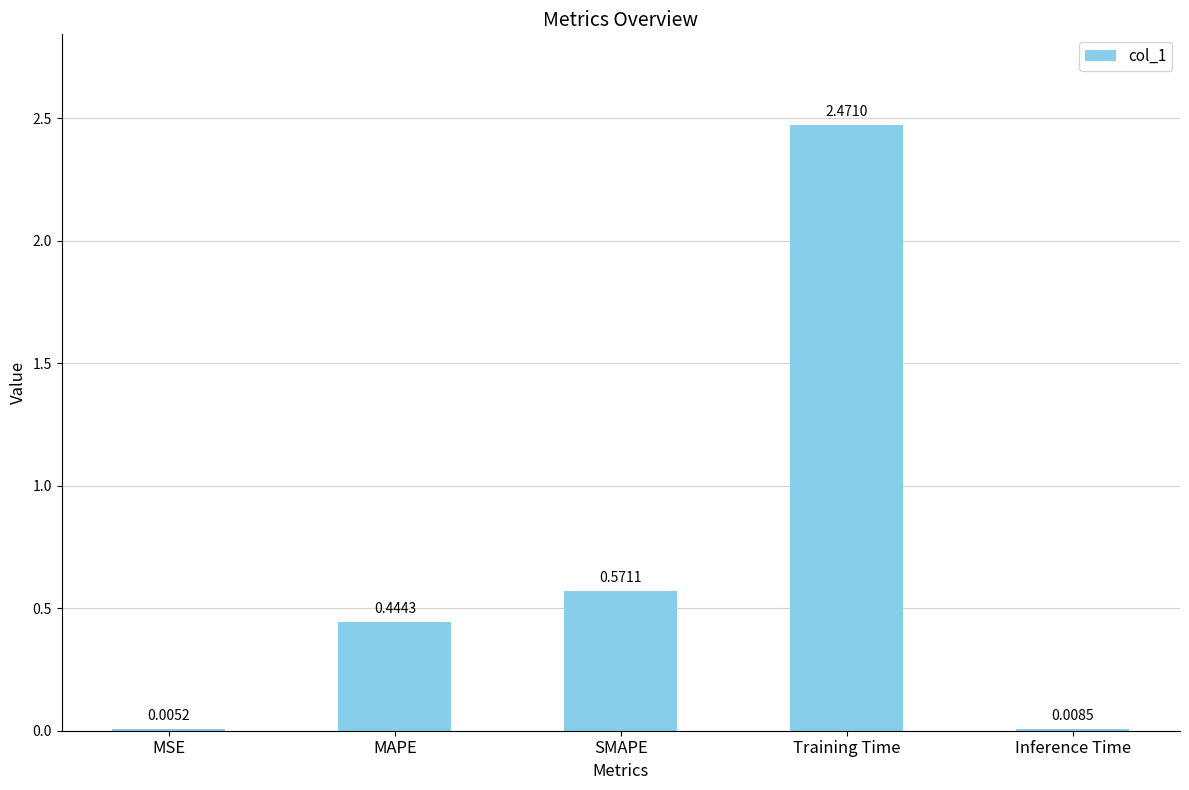

At which label is the value closest to 1?

SMAPE